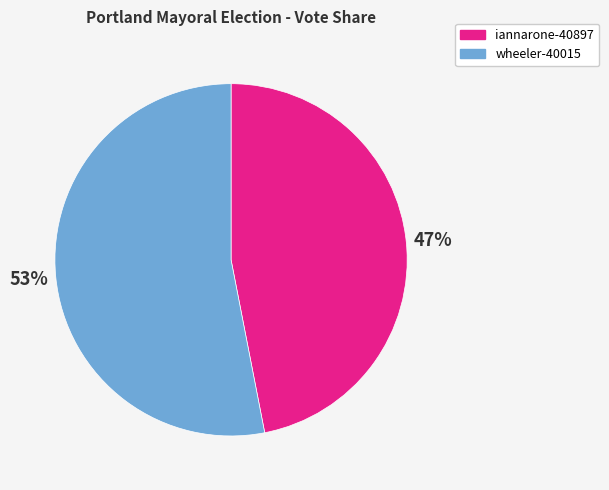

Is there any slice that represents more than half of the pie?

Yes